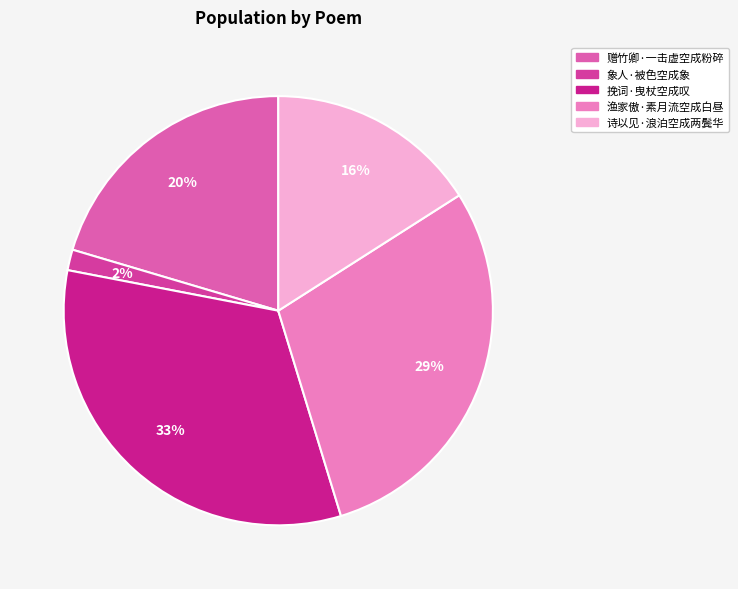

Combined, do 赠竹卿·一击虚空成粉碎 and 挽词·曳杖空成叹 account for over 50%?

Yes